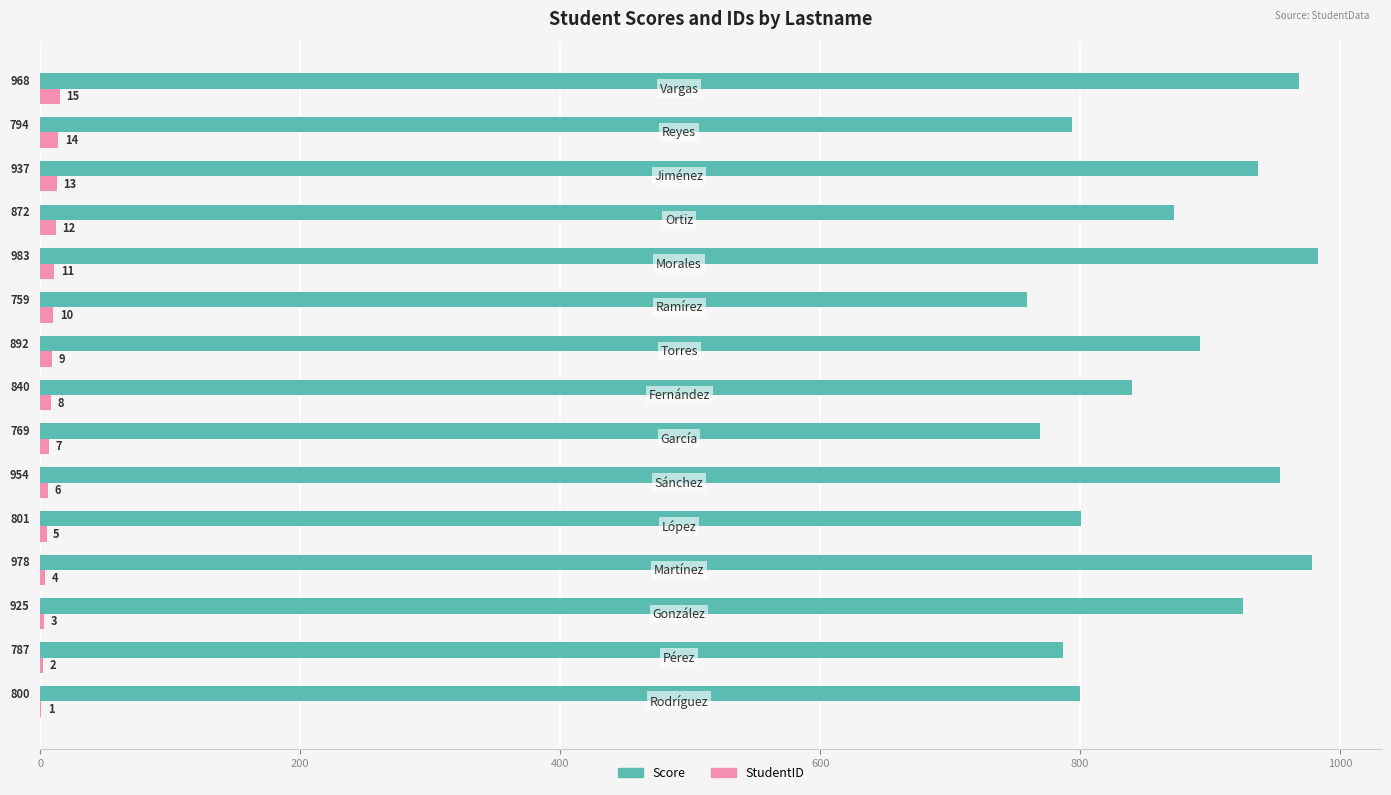

What is the sum of all StudentID values?

120